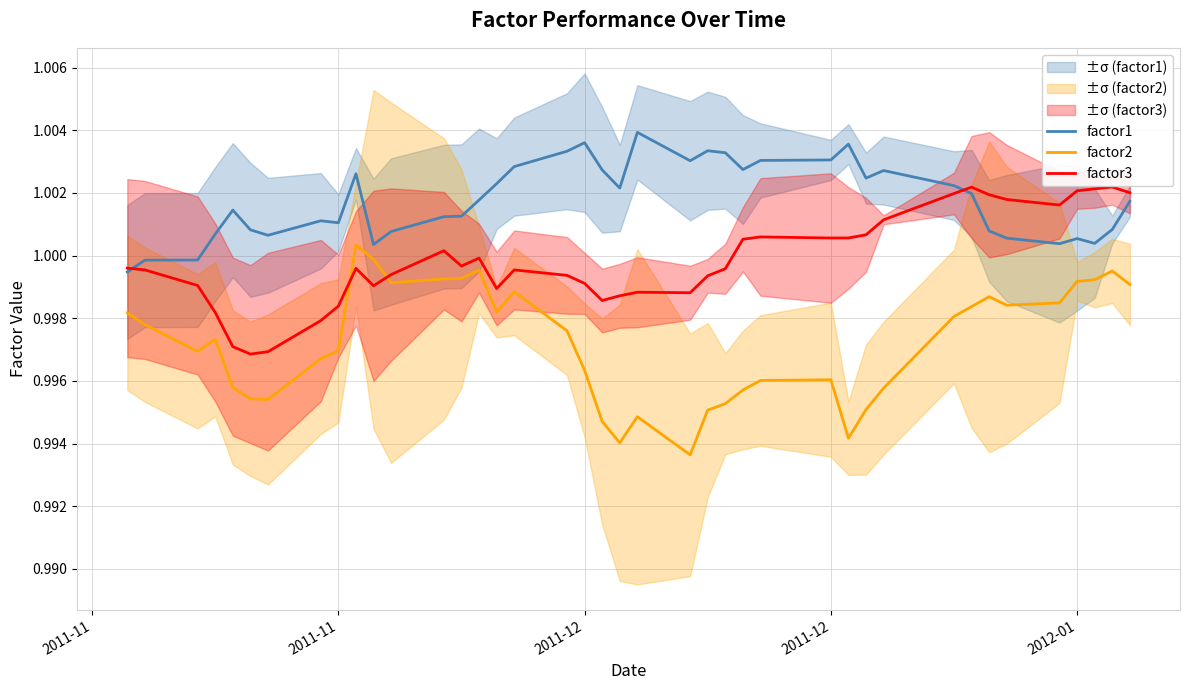

Is it true that factor2 equals 0.6 at 7?

False